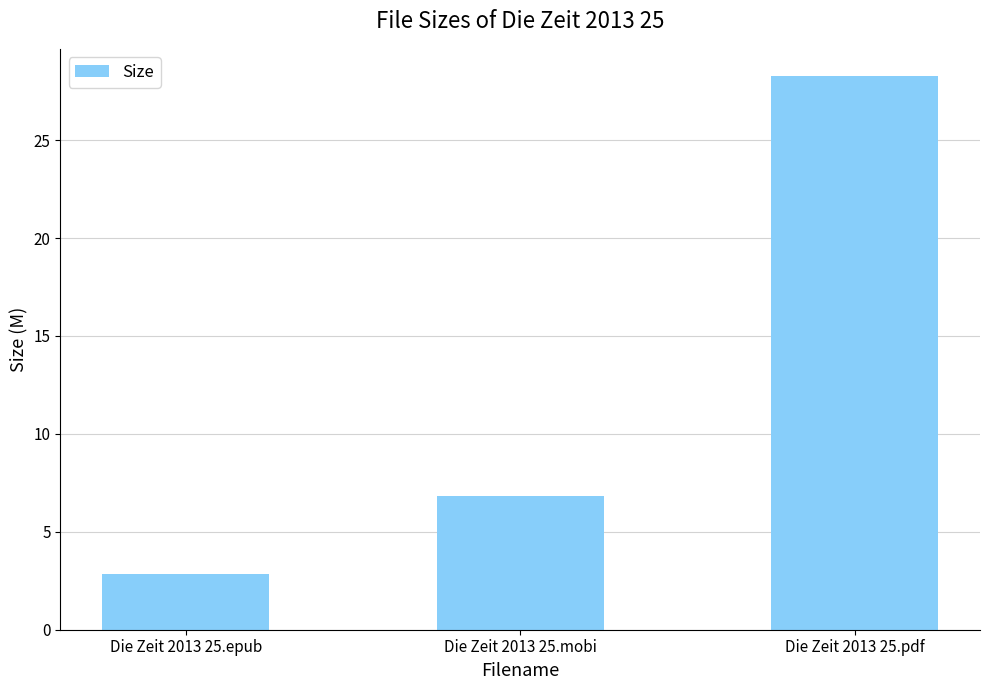

Which has a higher value, Die Zeit 2013 25.epub or Die Zeit 2013 25.mobi?

Die Zeit 2013 25.mobi